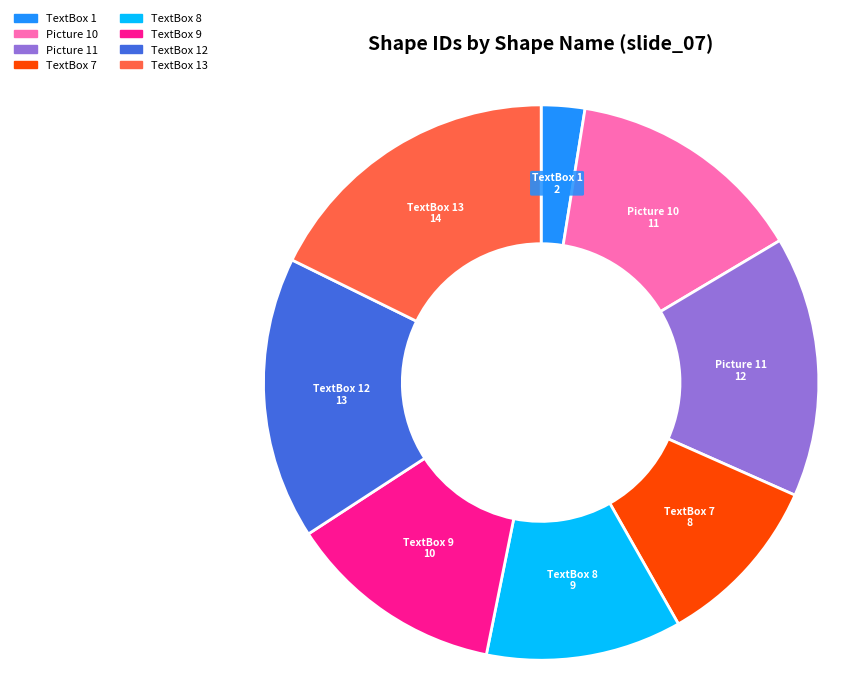

Is there a majority slice in this chart?

No